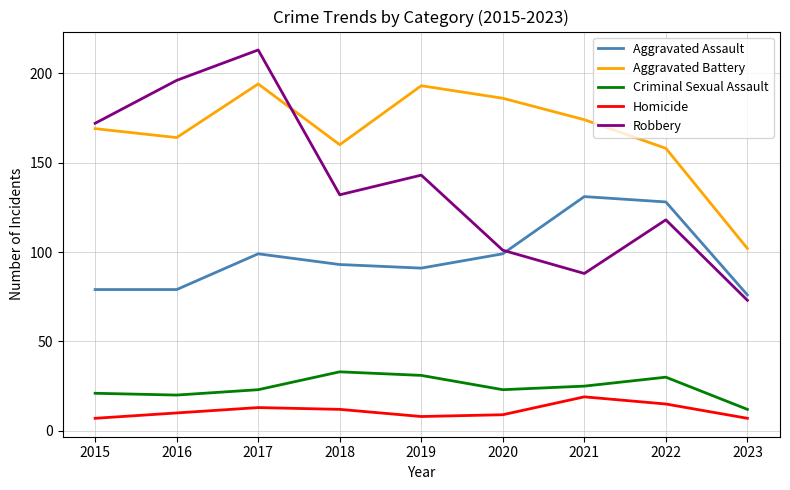

Reading left to right, transcribe all the data shown in this chart.

Aggravated Assault: 2015=79	2016=79	2017=99	2018=93	2019=91	2020=99	2021=131	2022=128	2023=76
Aggravated Battery: 2015=169	2016=164	2017=194	2018=160	2019=193	2020=186	2021=174	2022=158	2023=102
Criminal Sexual Assault: 2015=21	2016=20	2017=23	2018=33	2019=31	2020=23	2021=25	2022=30	2023=12
Homicide: 2015=7	2016=10	2017=13	2018=12	2019=8	2020=9	2021=19	2022=15	2023=7
Robbery: 2015=172	2016=196	2017=213	2018=132	2019=143	2020=101	2021=88	2022=118	2023=73